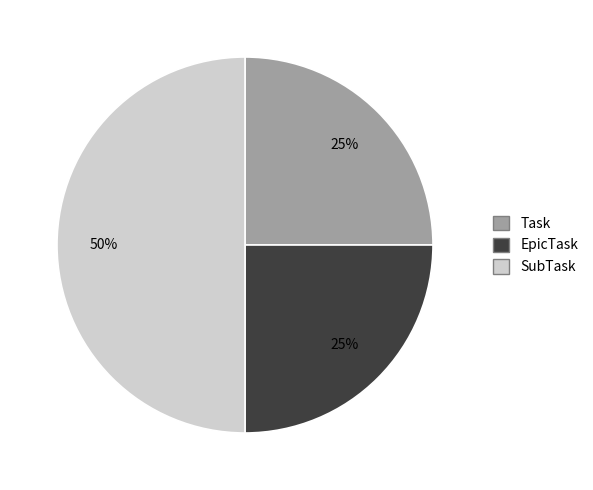

What percentage is the SubTask slice, to the nearest percent?

50%